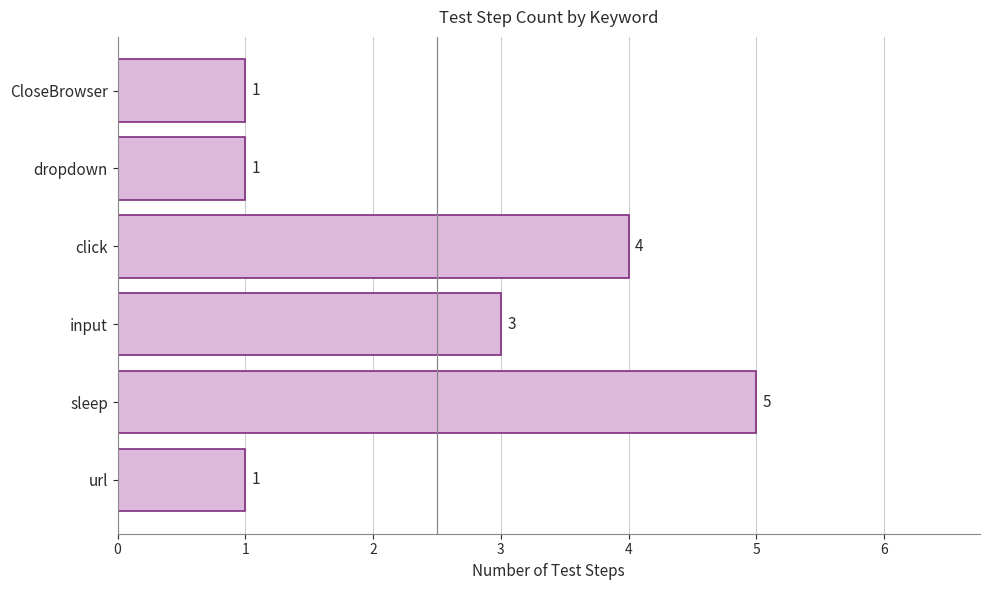

Between input and url, which is larger?

input